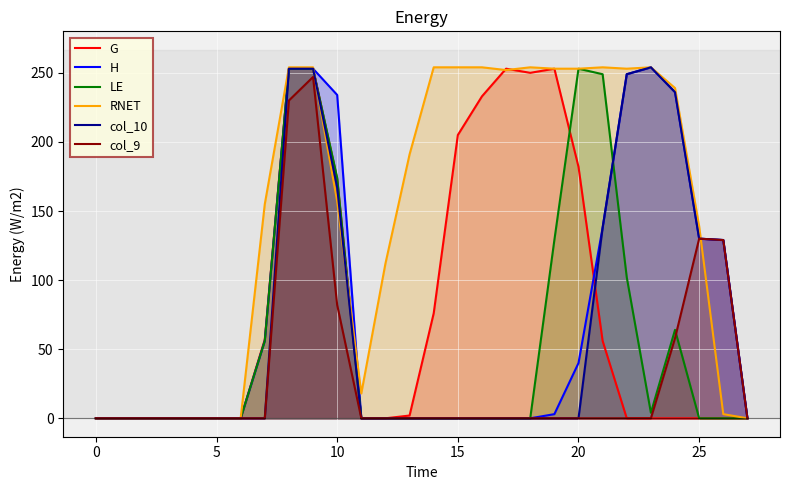

What is the average value of the H series?

71